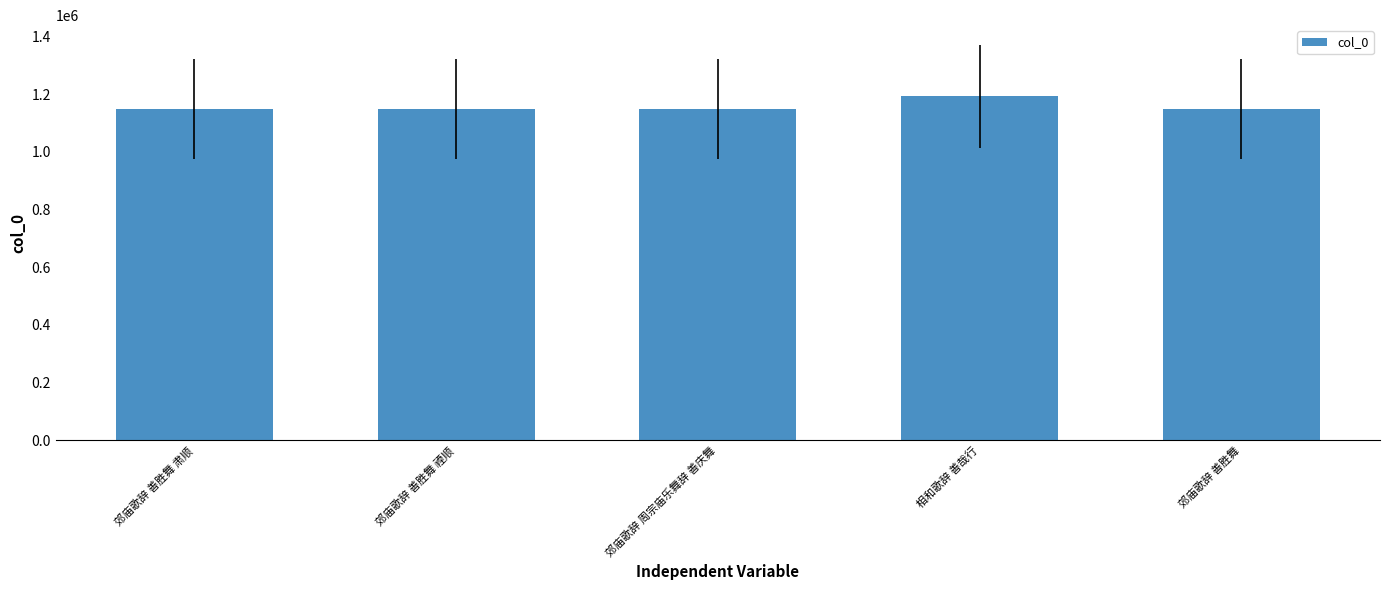

The value at 相和歌辞 善哉行 is 681638. True or false?

False